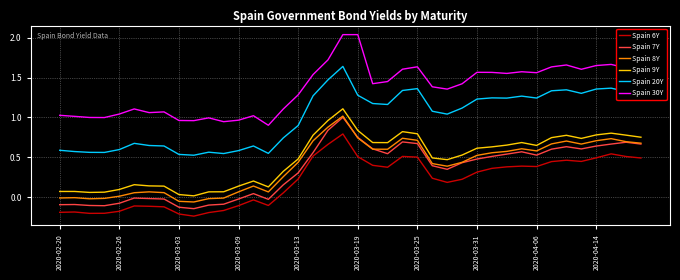

Which series has the largest total across all categories?

Spain 30Y